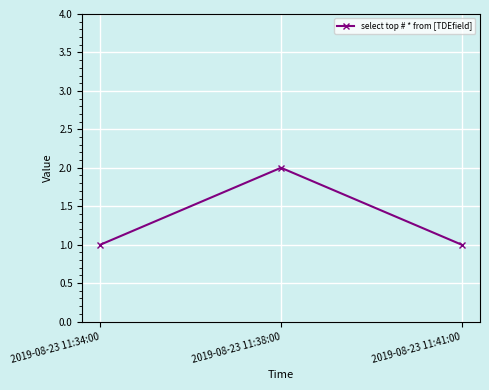

Is it true that the value at 2019-08-23 11:41:00 is 2?

False